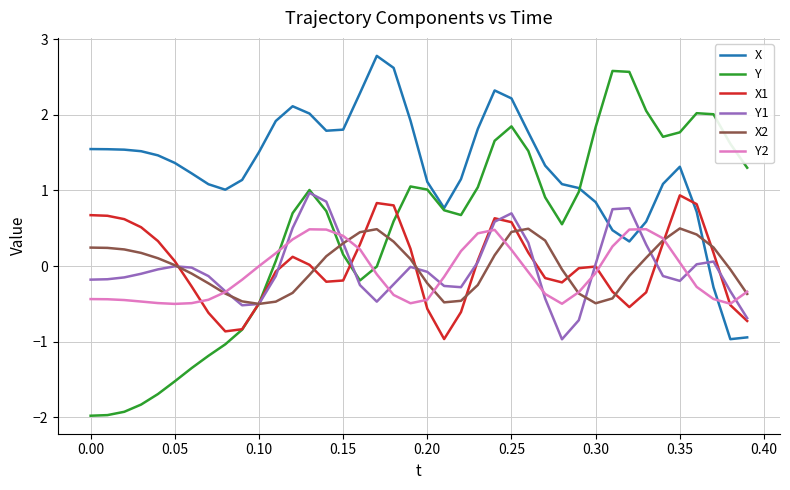

Which series has the widest spread of values?

Y